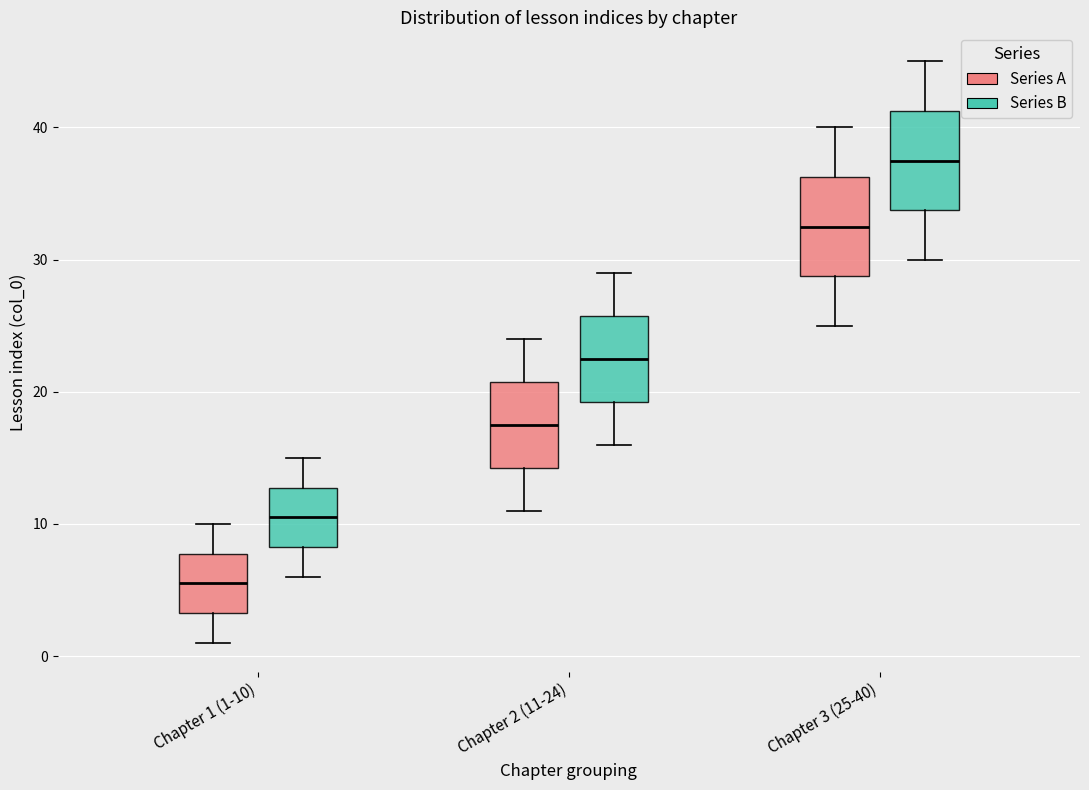

Reading left to right, transcribe this box plot: for each box, give where its median line is, the range the box spans, and where its two whiskers end, as read against the y-axis. The values are not printed on the chart, so give them approximately, as read against the axis.

Chapter 1 (1-10) (Series A): median 6, box 3 to 8, whiskers 1 to 10
Chapter 1 (1-10) (Series B): median 11, box 8 to 13, whiskers 6 to 15
Chapter 2 (11-24) (Series A): median 18, box 14 to 21, whiskers 11 to 24
Chapter 2 (11-24) (Series B): median 23, box 19 to 26, whiskers 16 to 29
Chapter 3 (25-40) (Series A): median 33, box 29 to 36, whiskers 25 to 40
Chapter 3 (25-40) (Series B): median 38, box 34 to 41, whiskers 30 to 45